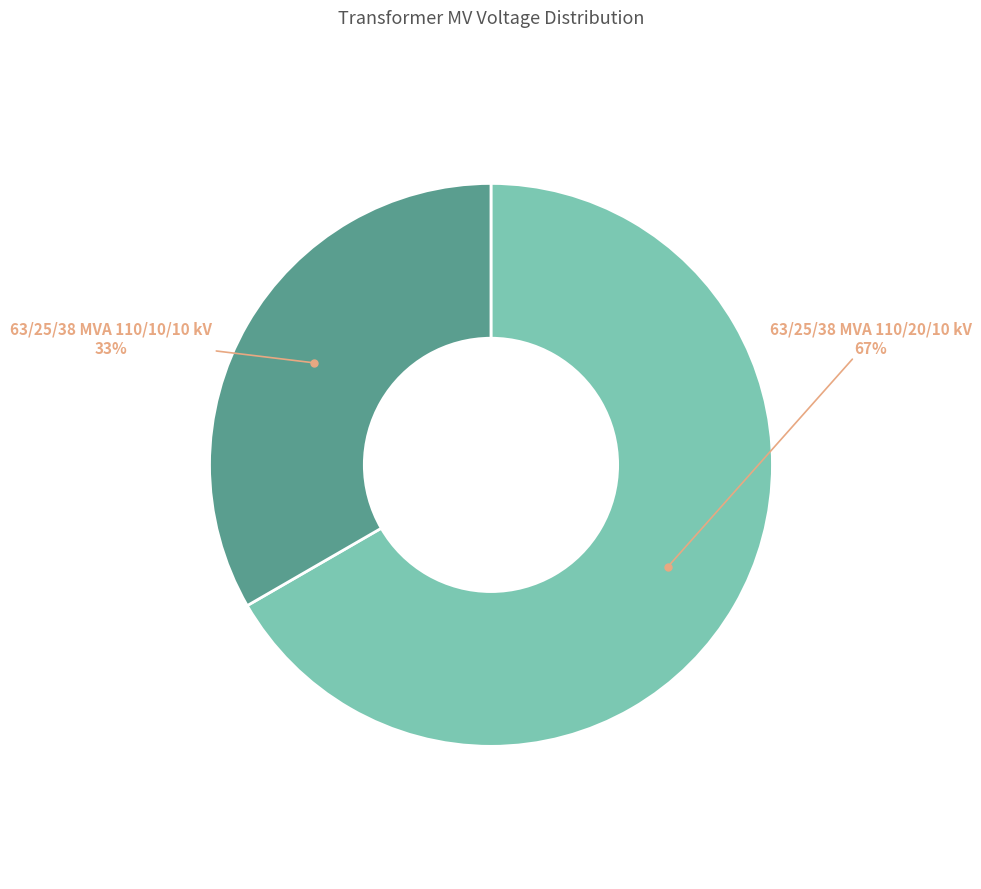

To the nearest percent, what percentage of the pie is 63/25/38 MVA 110/20/10 kV?

67%